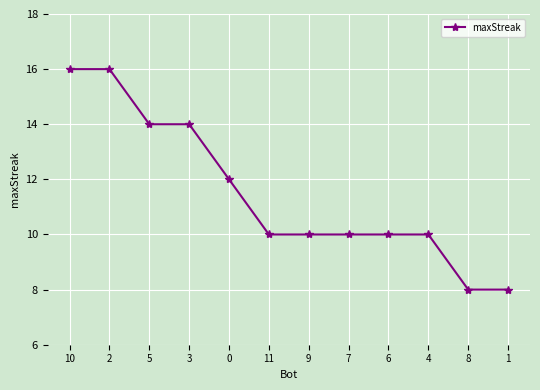

Reading left to right, transcribe all the data shown in this chart.

10=16	2=16	5=14	3=14	0=12	11=10	9=10	7=10	6=10	4=10	8=8	1=8